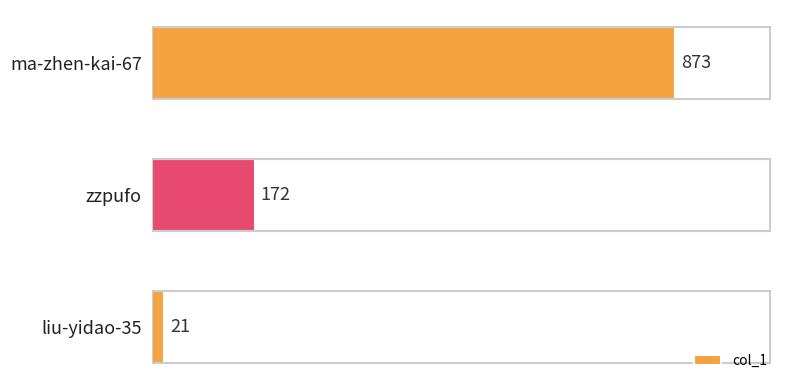

Count the values in the range 21 to 873.

3